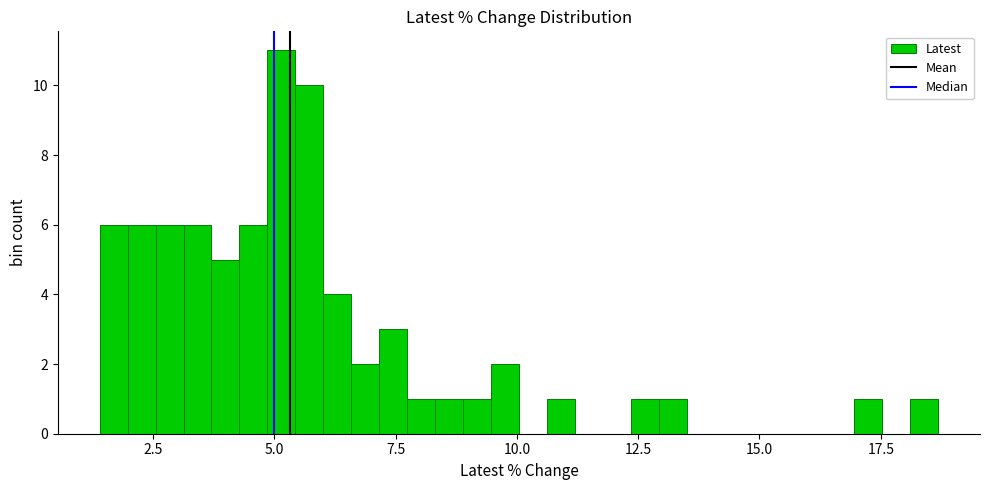

Around what value on the x-axis is the tallest bar? Give the approximate position of its centre, as read against the axis.

5.0